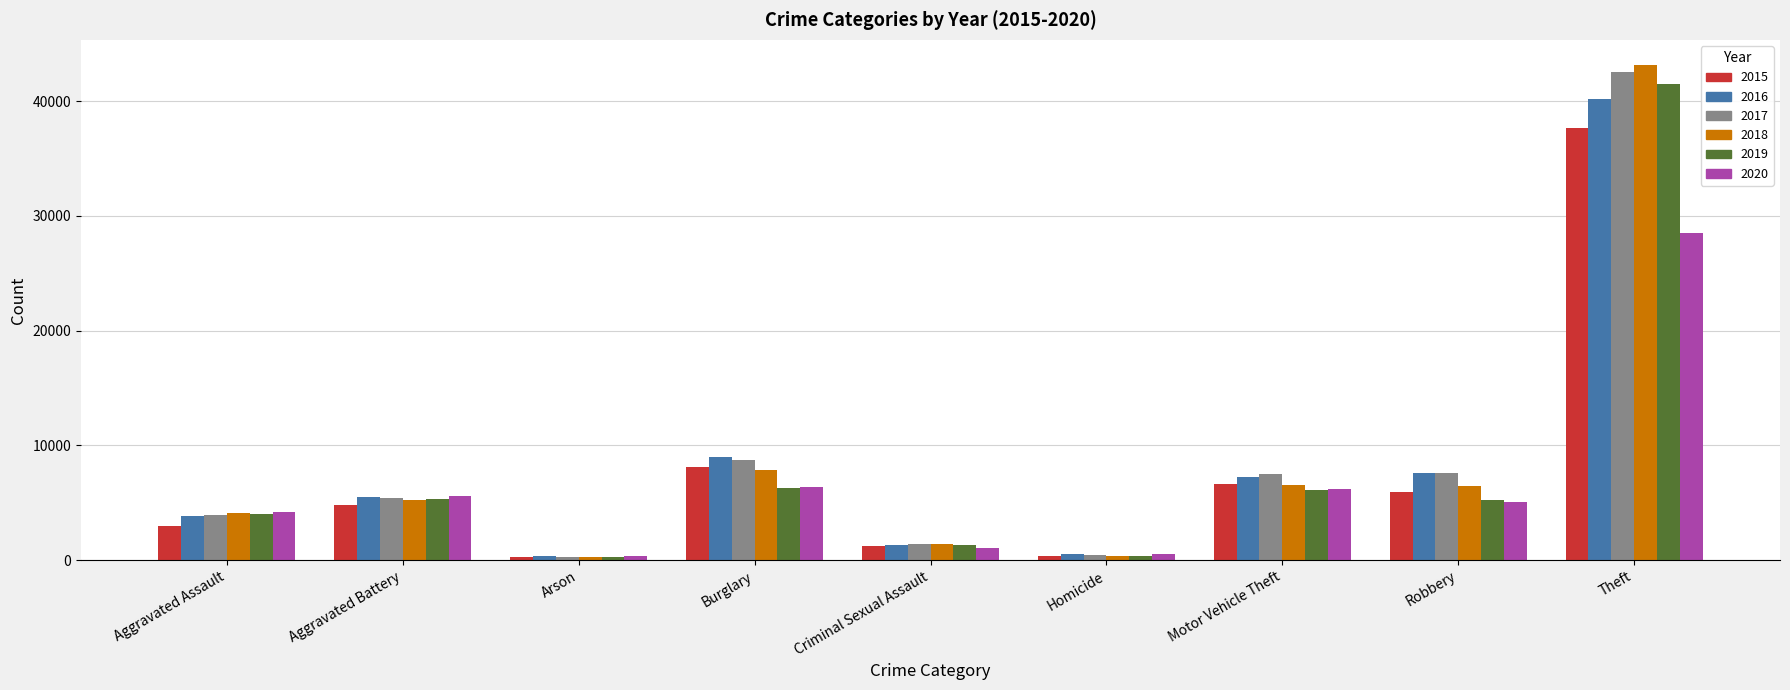

Which series has the widest spread of values?

2018